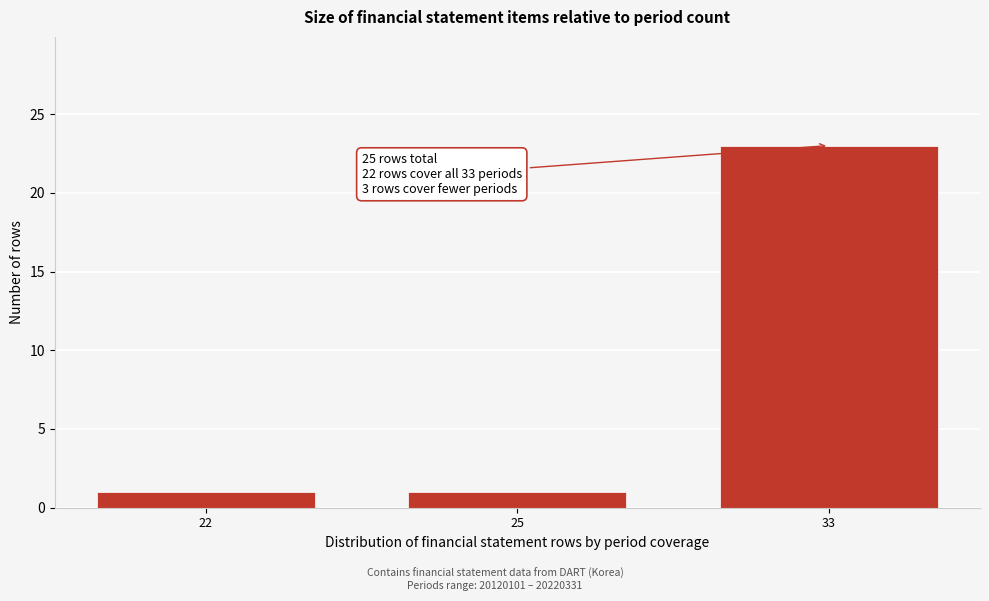

Reading right to left, list all the values displayed in this chart.

23	1	1